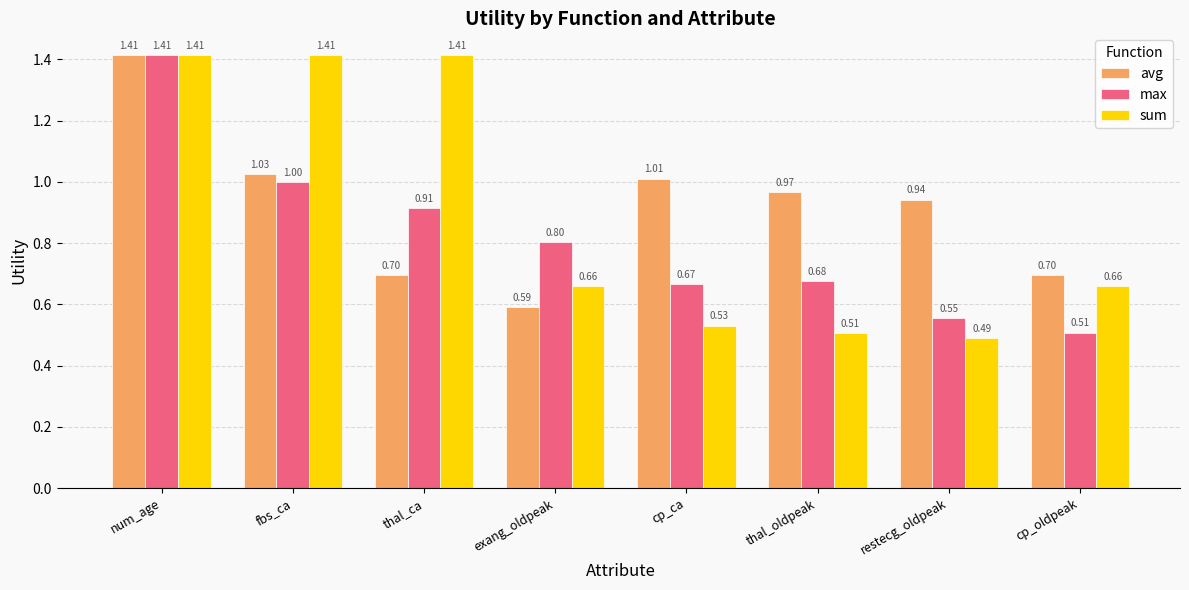

At which category is the sum across all series the highest?

num_age